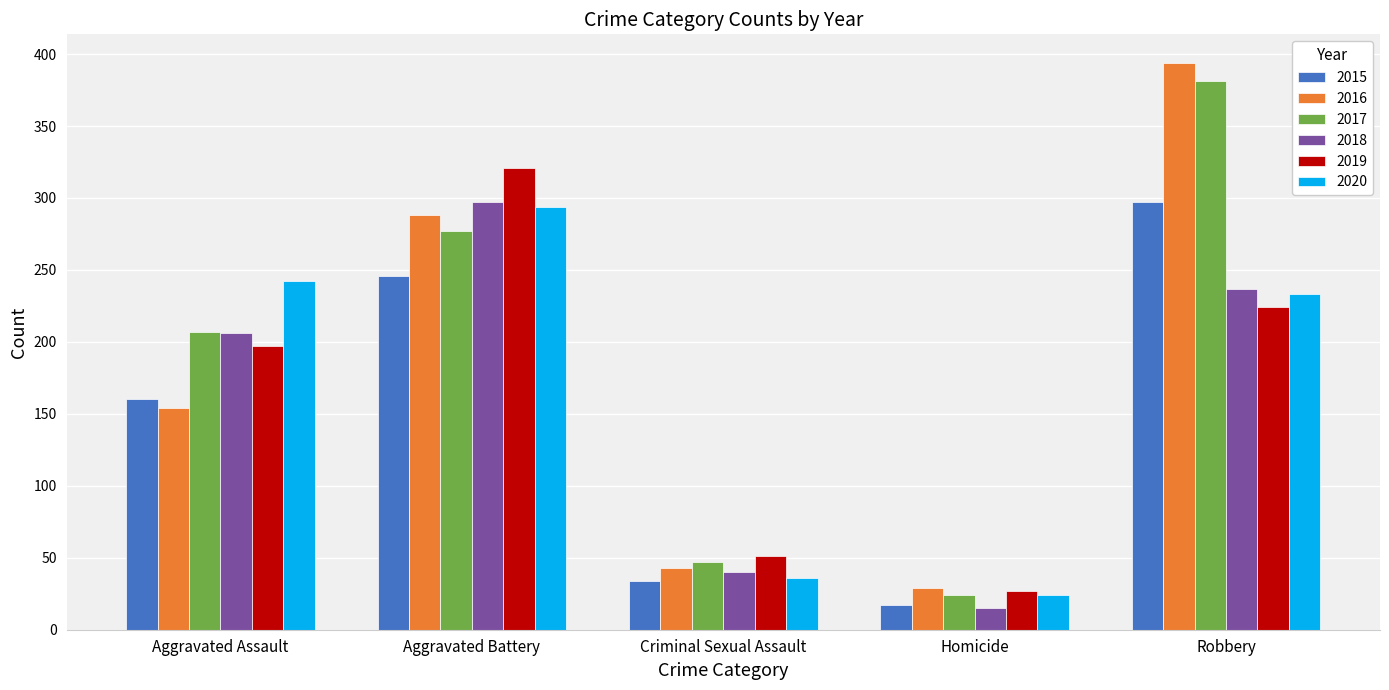

List the labels in order of 2016 value, largest first.

Robbery, Aggravated Battery, Aggravated Assault, Criminal Sexual Assault, Homicide